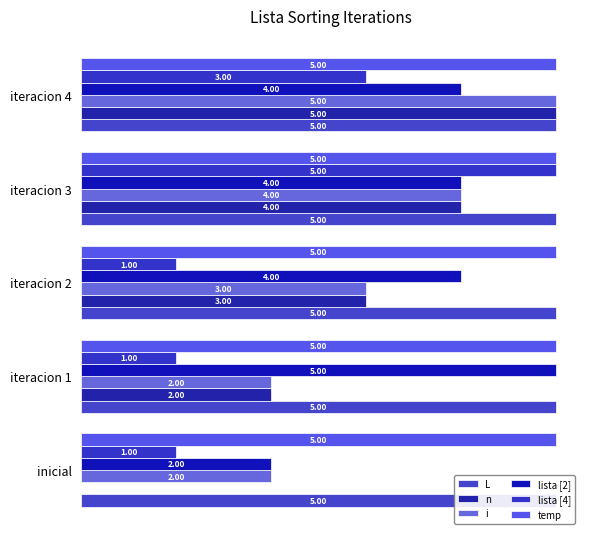

The value of lista [2] at iteracion 4 is 6.0. True or false?

False